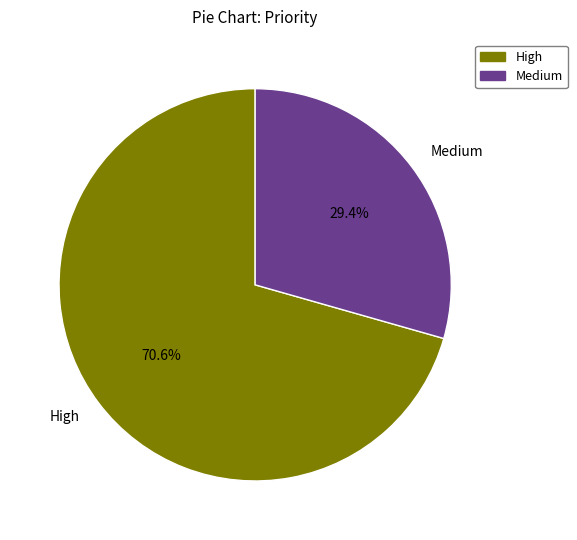

Approximately how many times larger is the value at High compared to Medium?

2.4